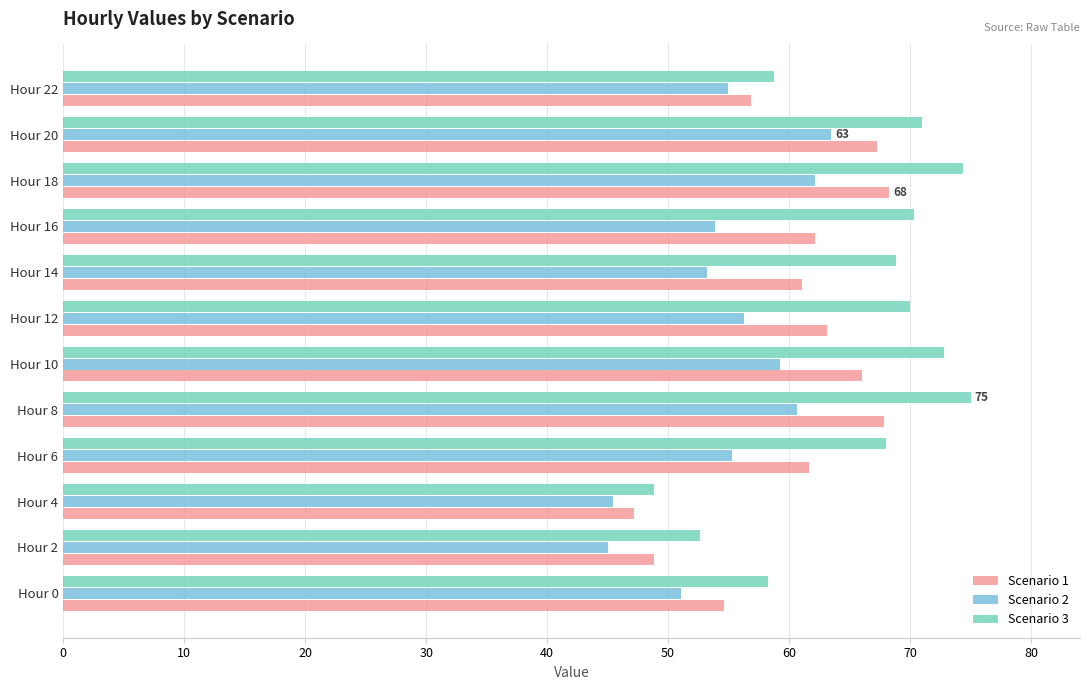

Count the number of categories in the chart.

12